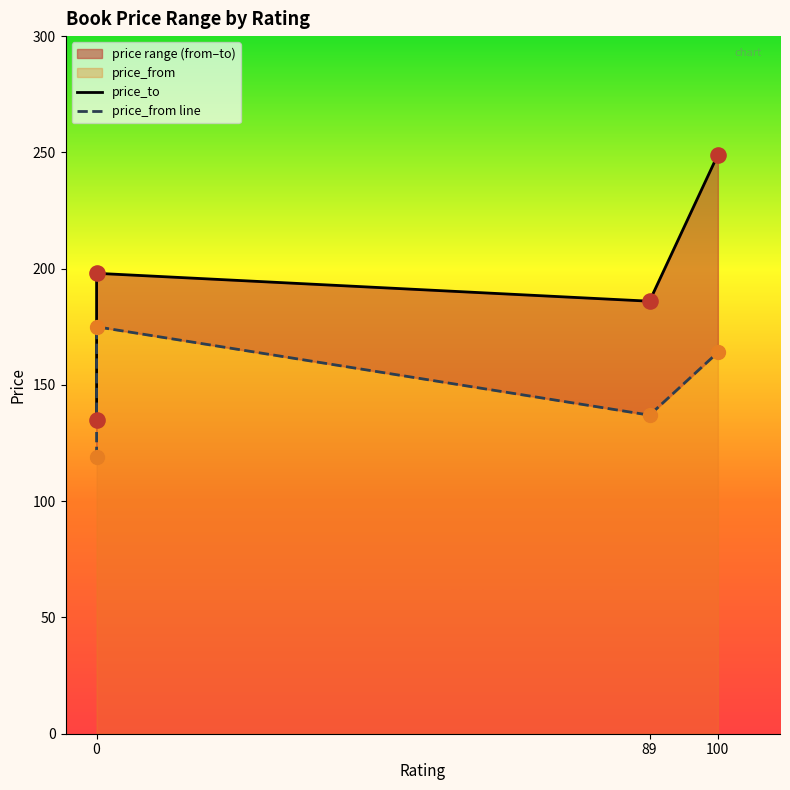

Which series has the largest total across all categories?

price_to